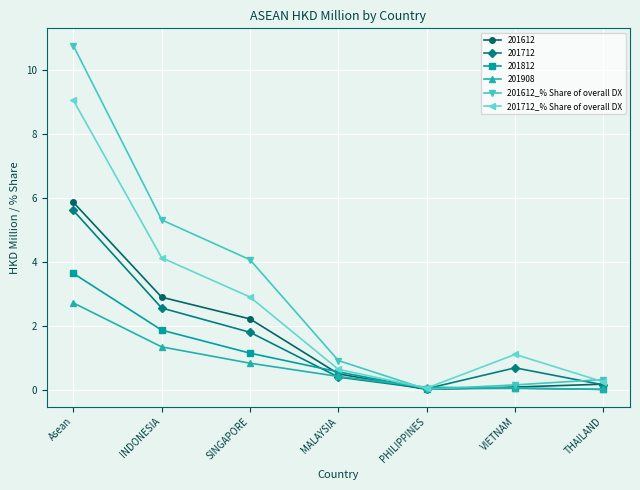

What is the total value across all series at VIETNAM?

2.1